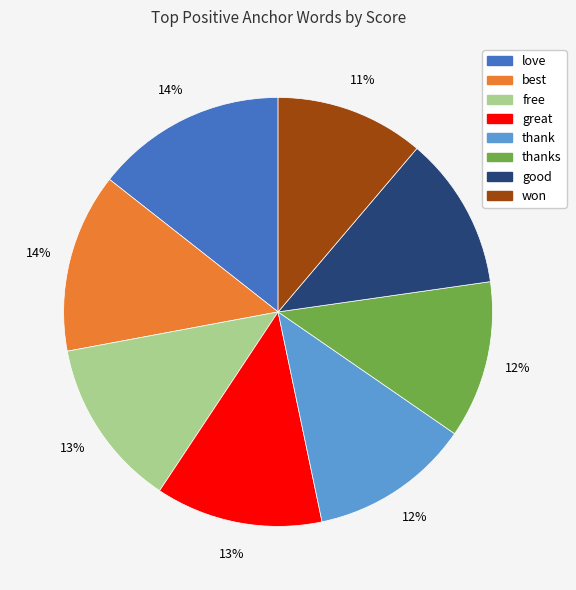

Is there a majority slice in this chart?

No